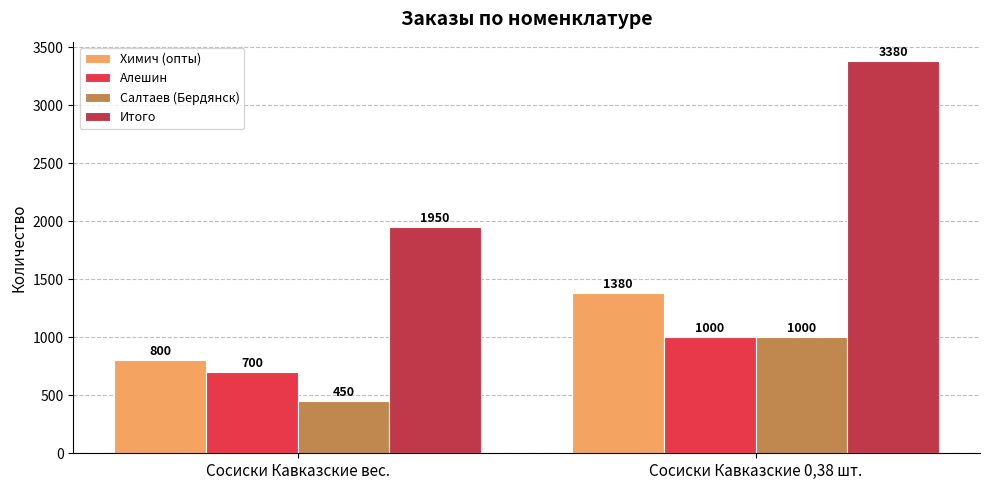

List the labels in order of Алешин value, largest first.

Сосиски Кавказские 0,38 шт., Сосиски Кавказские вес.